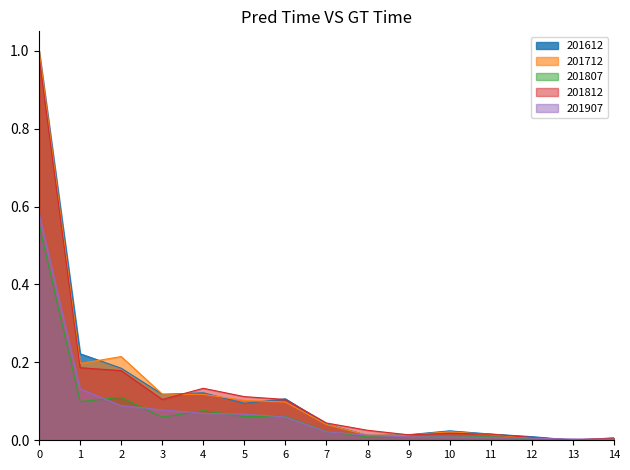

At which category does 201807 reach its first local valley?

1